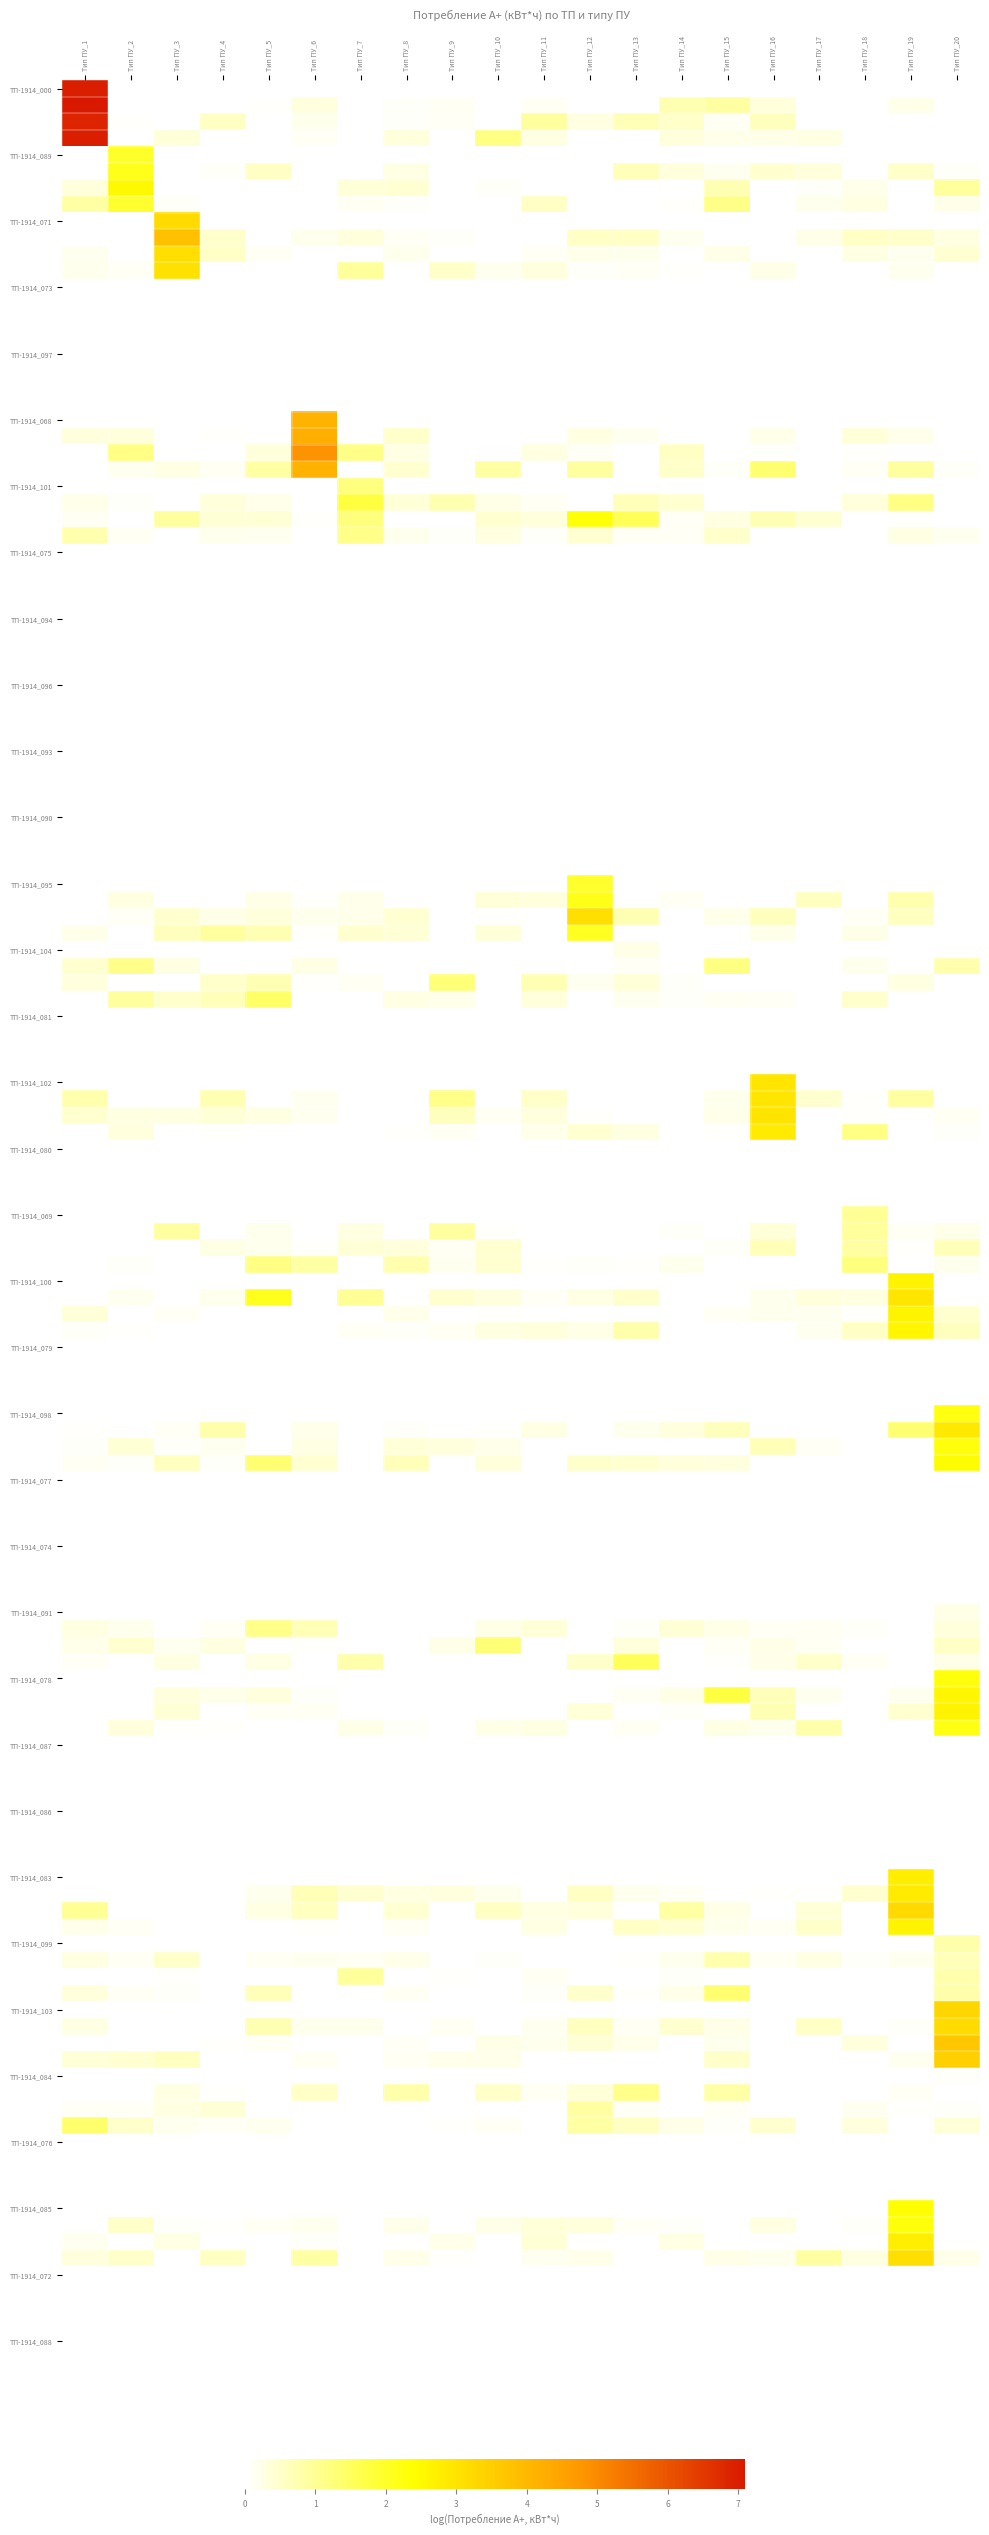

Between Тип ПУ_14 and Тип ПУ_16, which series saw the biggest shift?

ТП-1914_102